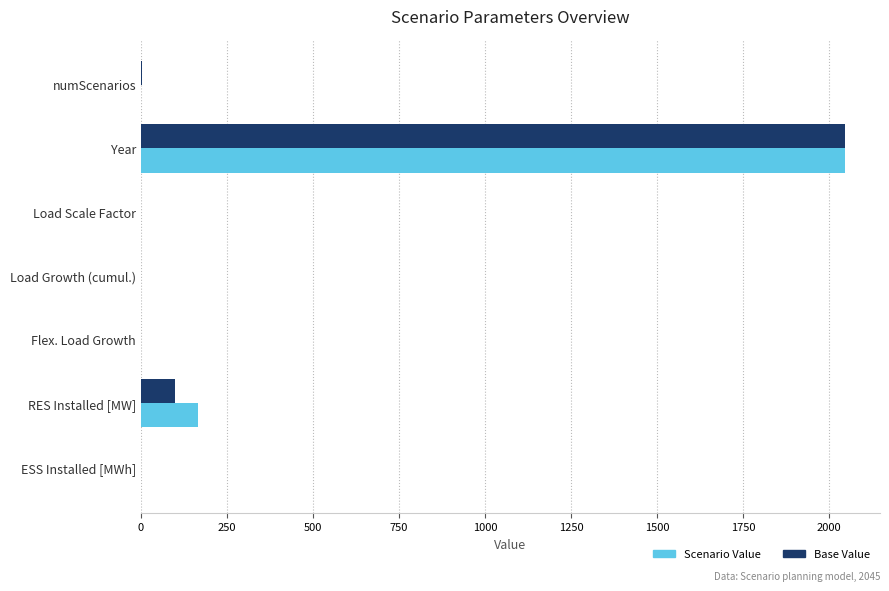

The value of Scenario Value at ESS Installed [MWh] is 0.0. True or false?

True